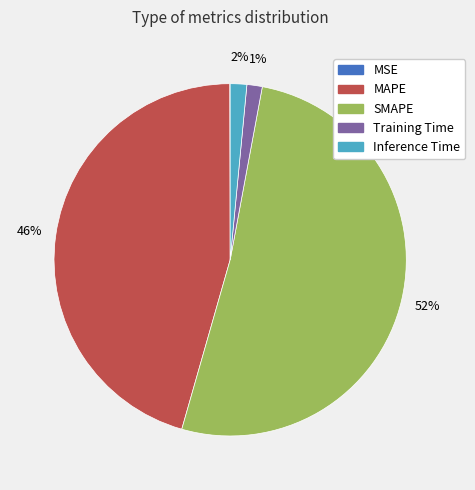

Which category has the biggest portion of the pie?

SMAPE